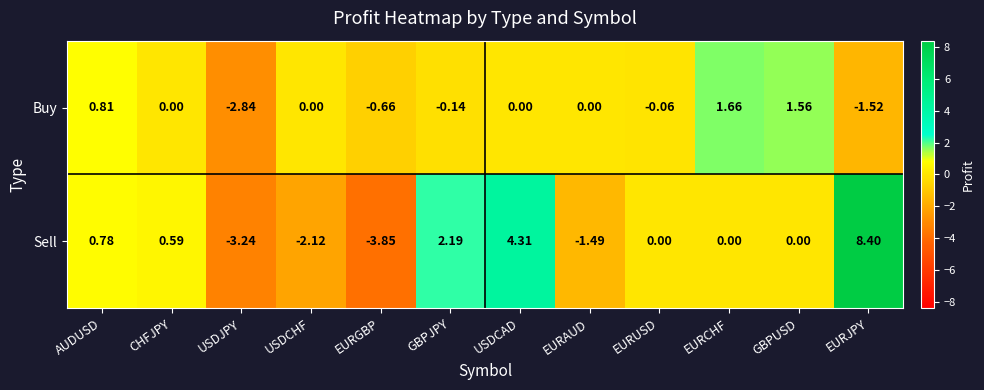

At which label does Buy reach its peak?

EURCHF